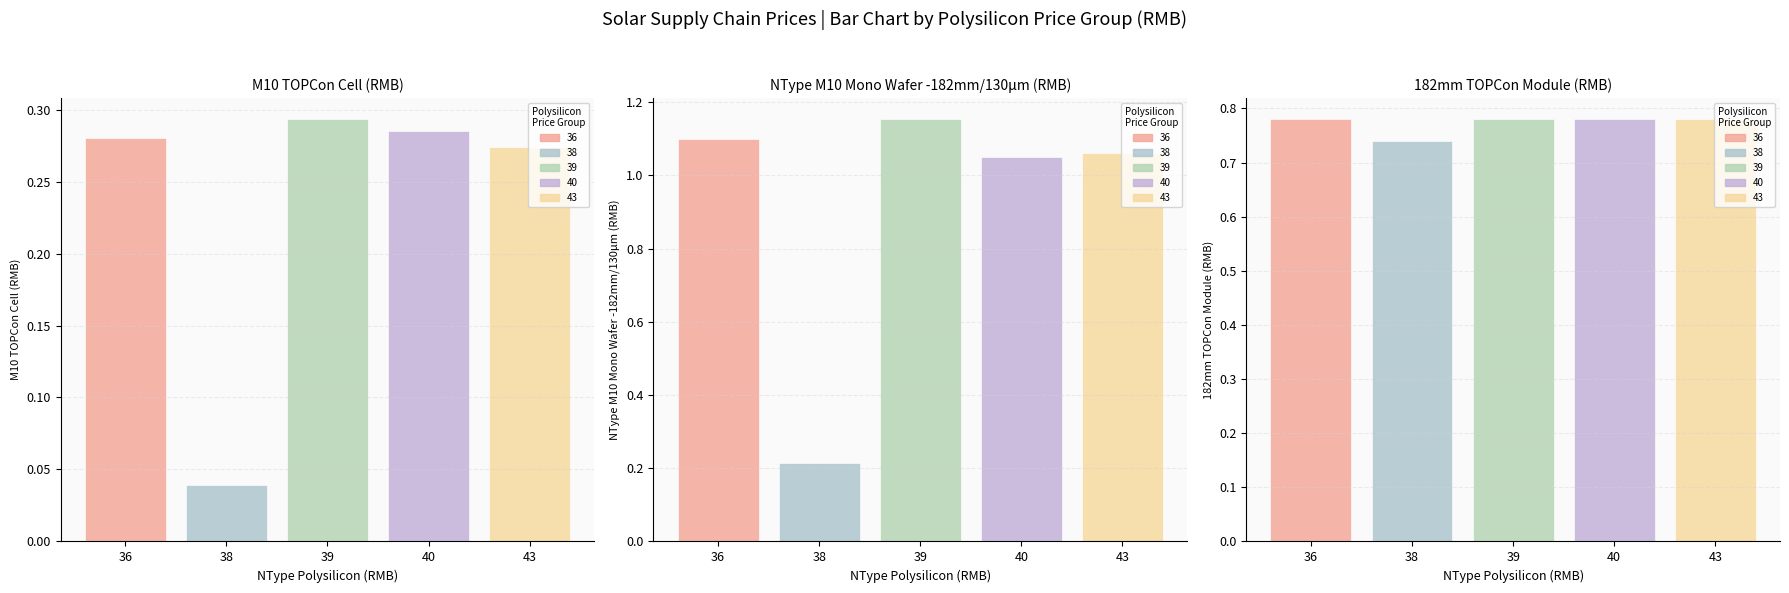

True or false: M10 TOPCon Cell (RMB) has a value of 0.2 at 43.

False